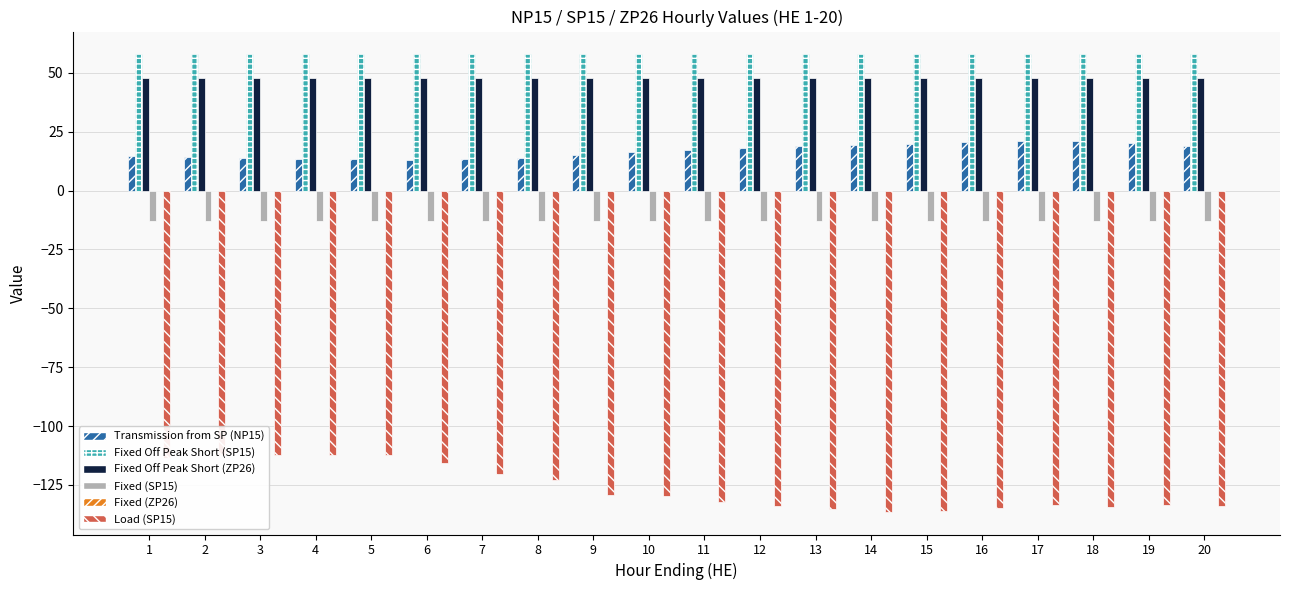

Is it true that Fixed Off Peak Short (ZP26) equals 47.8 at 18?

True